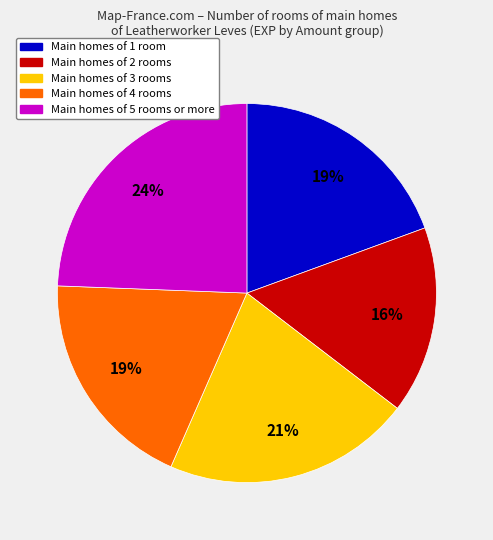

To the nearest percent, what is the average slice percentage?

20%